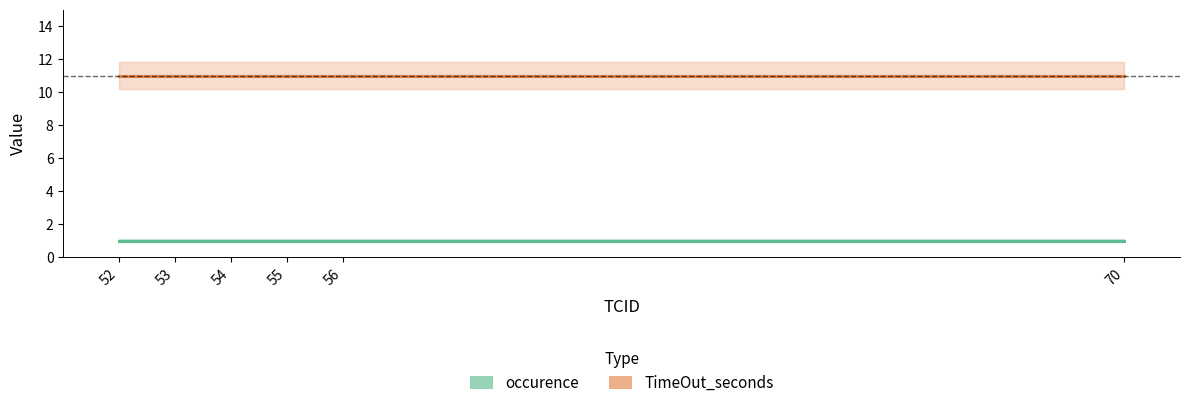

What is the minimum value shown in the chart?

1